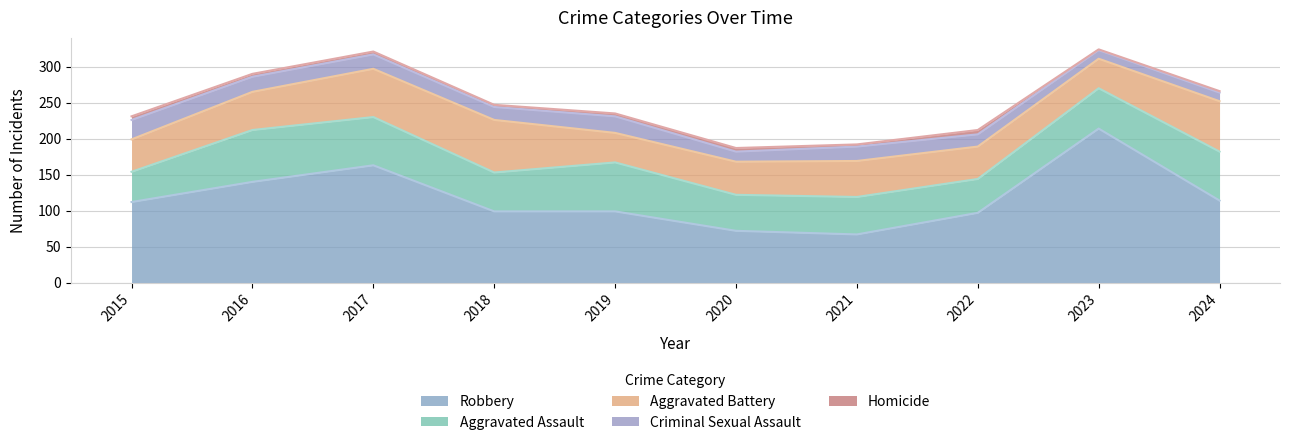

True or false: Aggravated Assault and Aggravated Battery intersect in this chart.

True